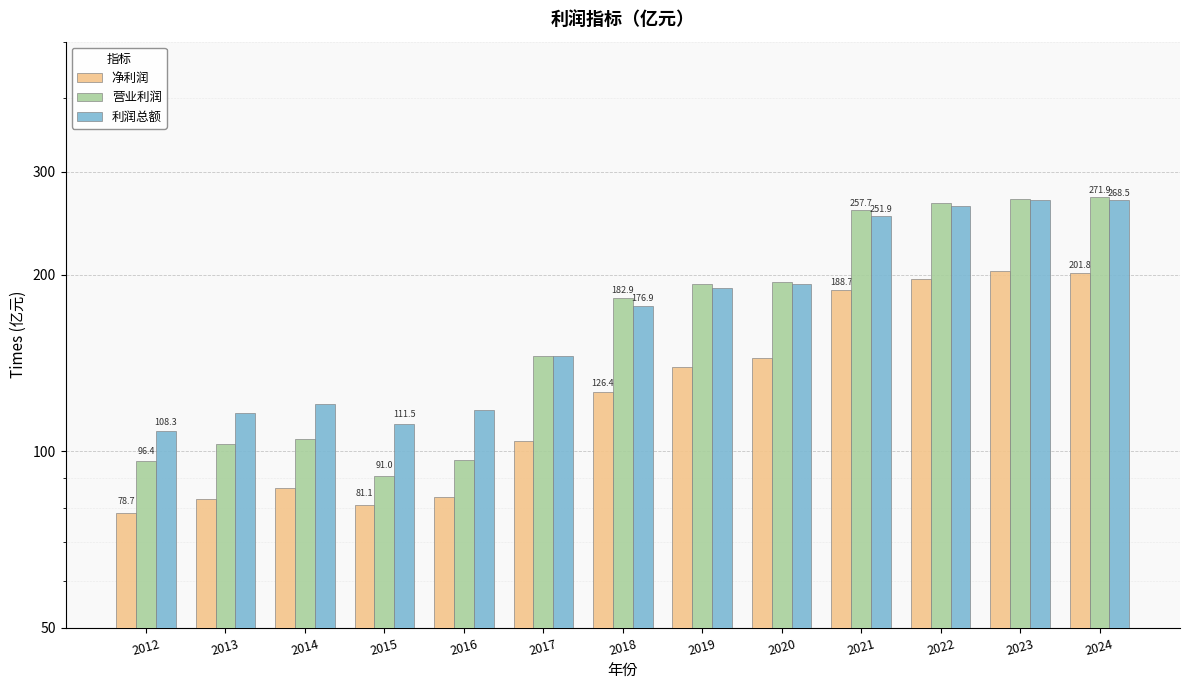

Where does the 净利润 series first go above 126?

2018